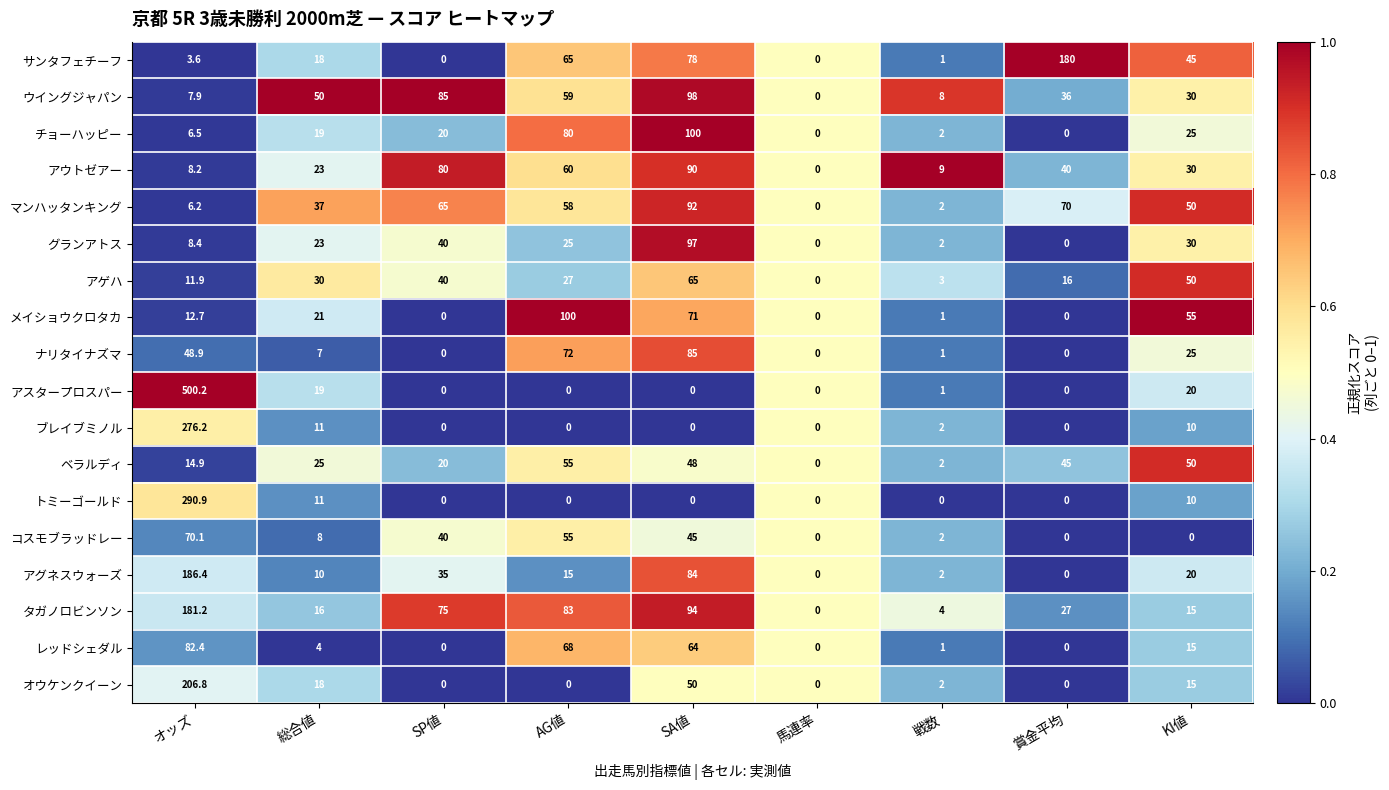

What is the difference between the グランアトス values at 戦数 and オッズ?

6.4